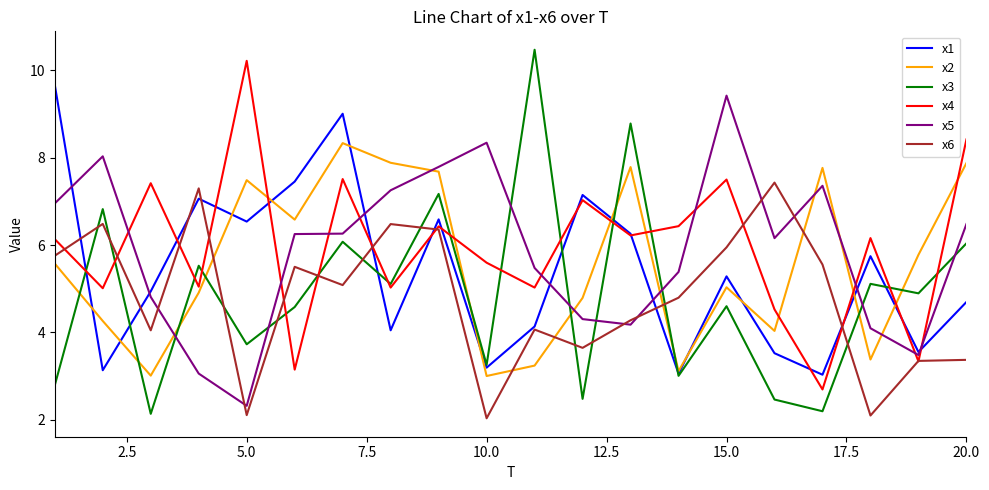

True or false: x4 and x2 cross at least once.

True